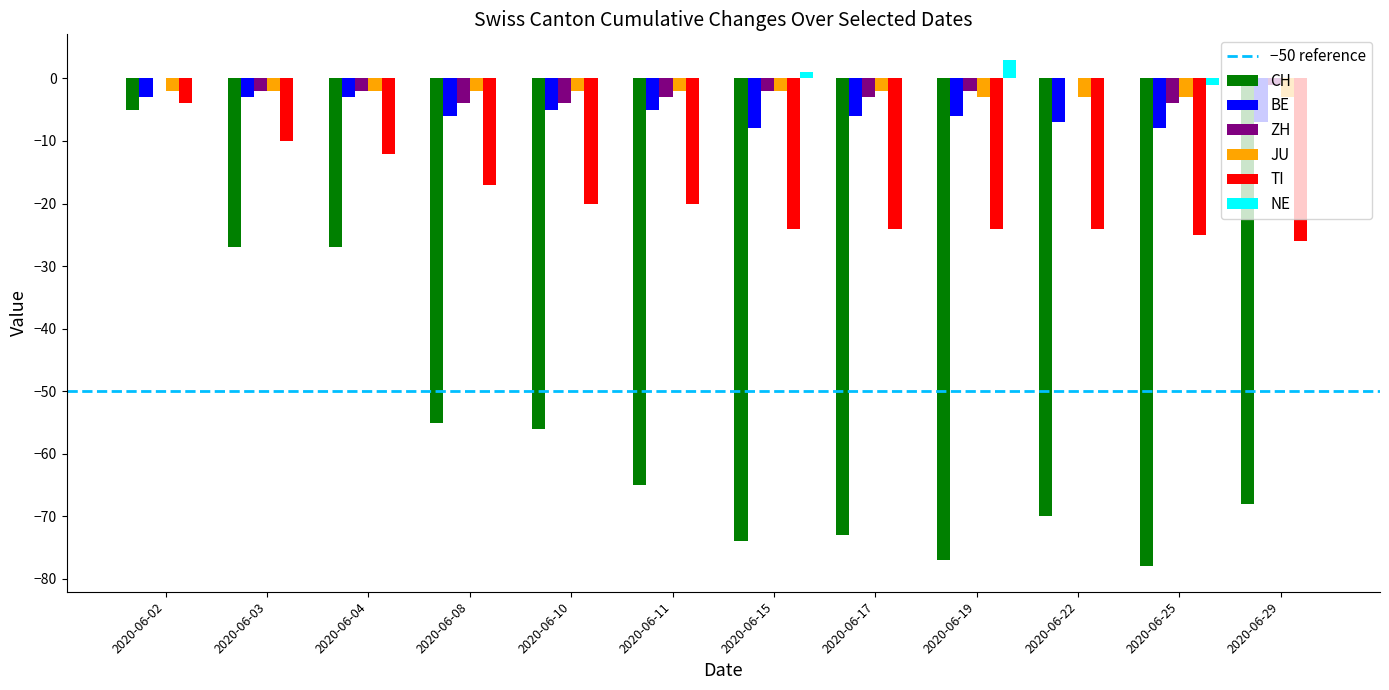

How many groups of bars are there?

12